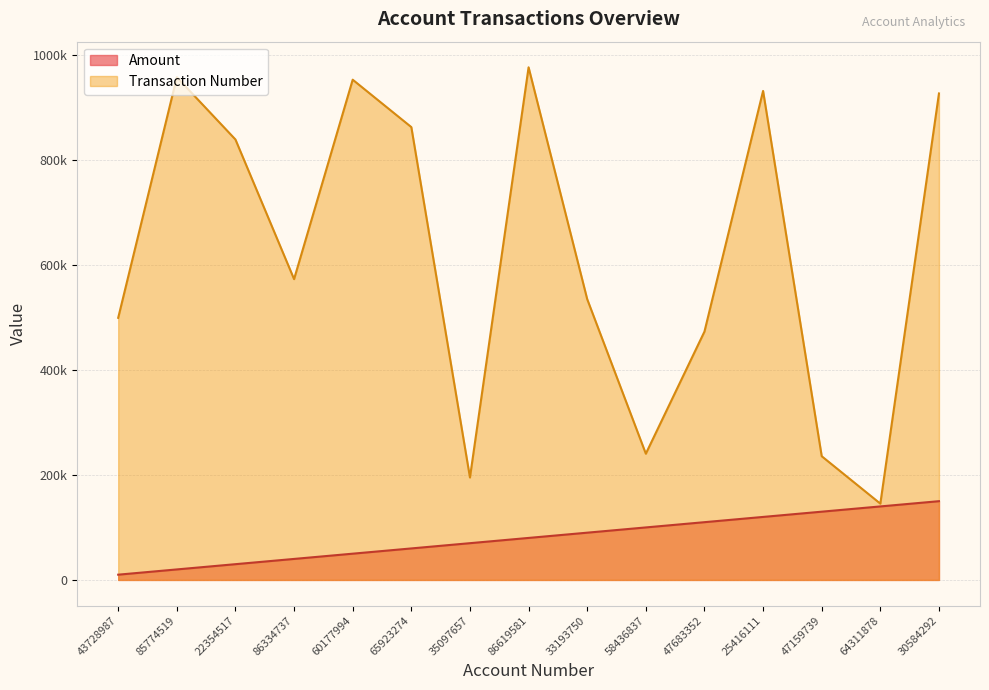

True or false: Transaction Number and Amount intersect in this chart.

False